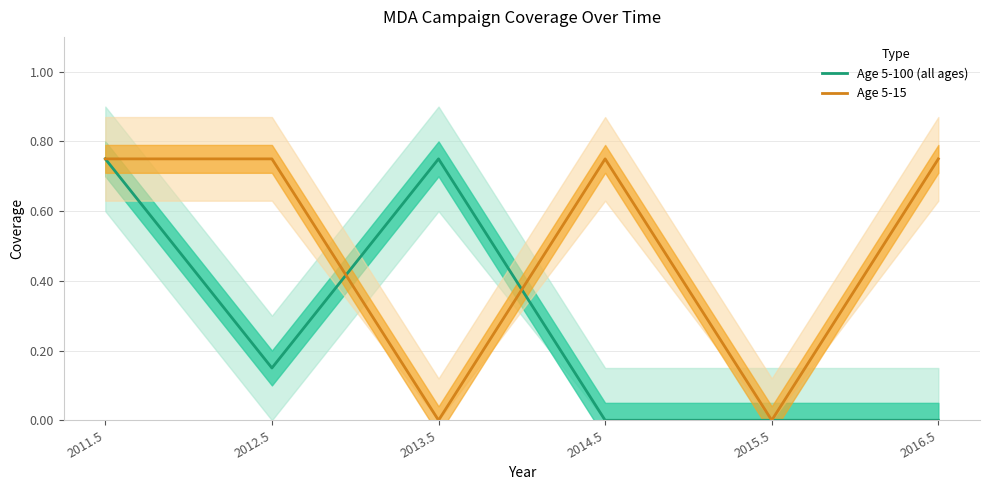

Where is Age 5-15 nearest to the value 0?

2013.5